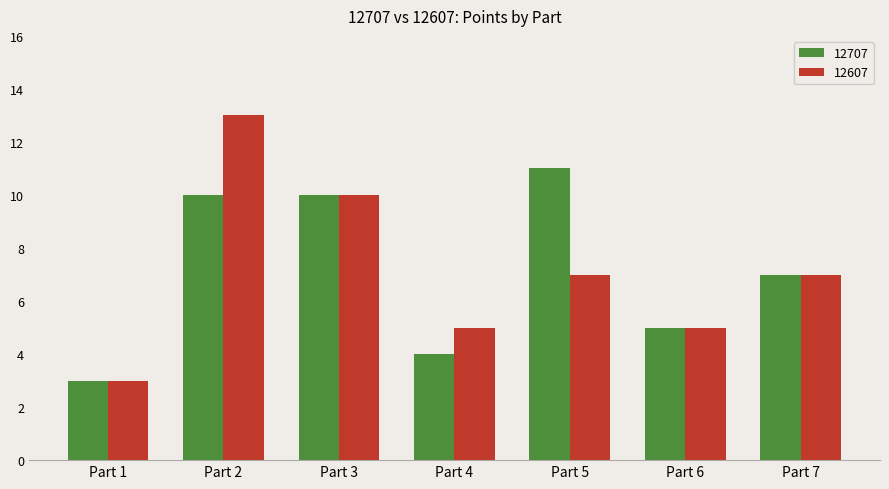

Reading right to left, list all the values displayed in this chart.

12707: 7	5	11	4	10	10	3
12607: 7	5	7	5	10	13	3